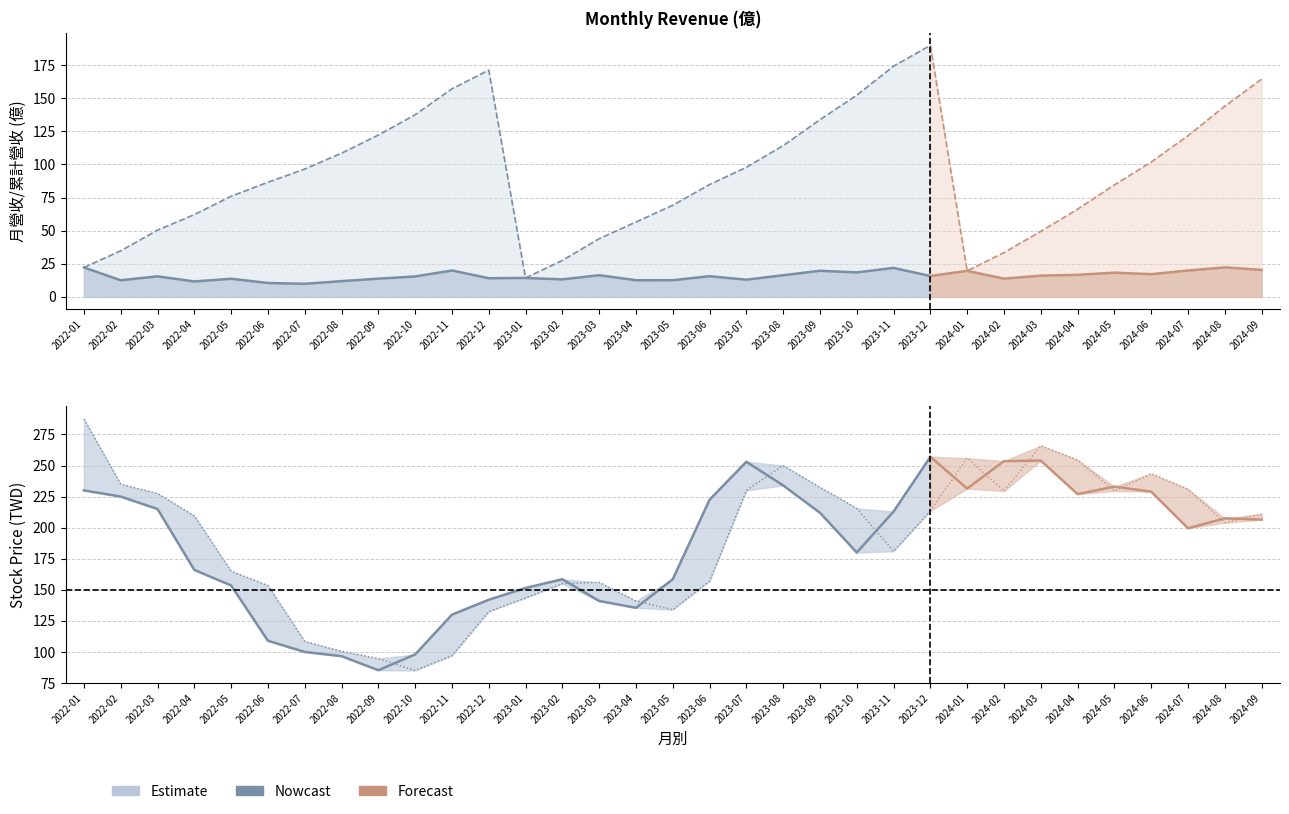

How many data points does each series have?

33